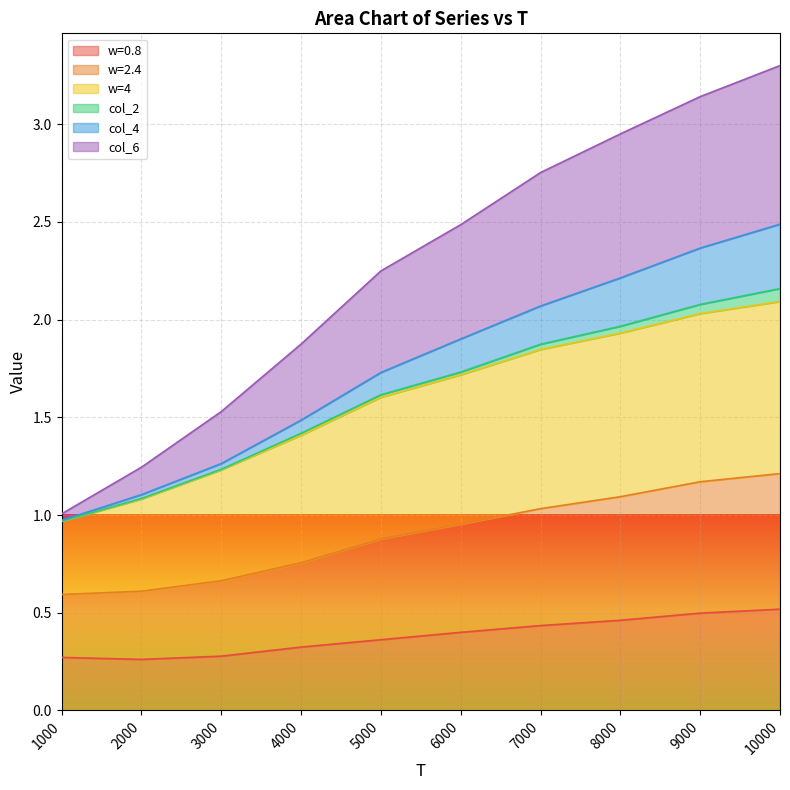

Where is w=0.8 nearest to the value 0?

2000